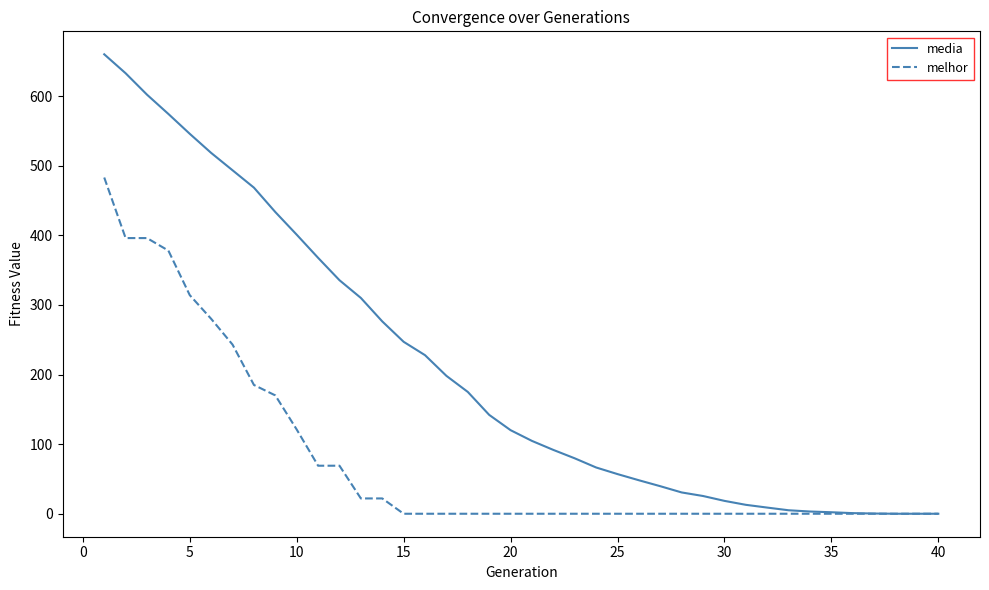

At how many categories does at least one series exceed 405?

9